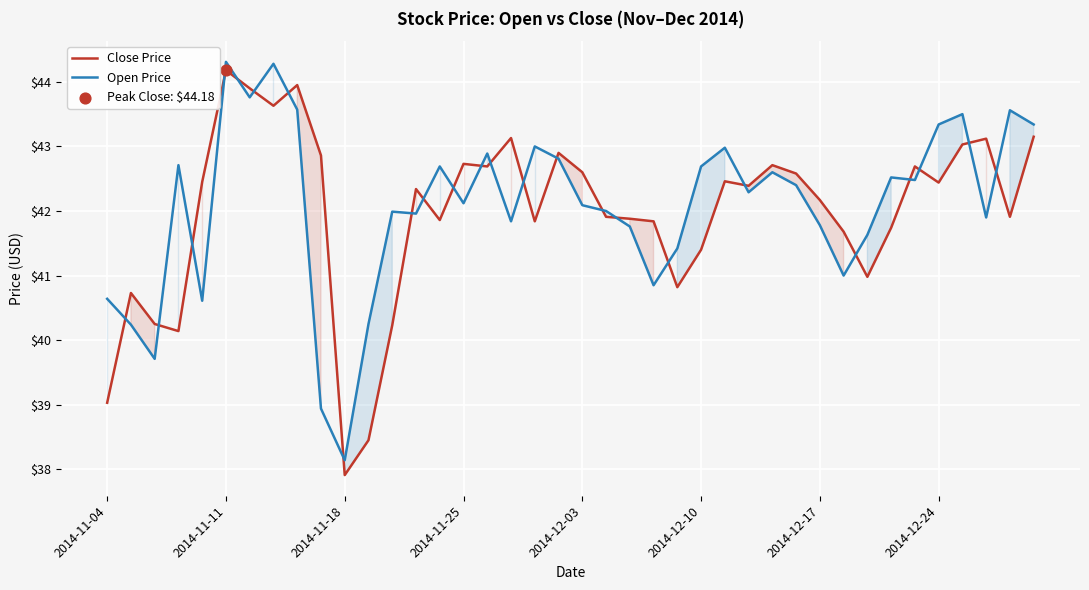

At which category is the sum across all series the highest?

2014-11-11